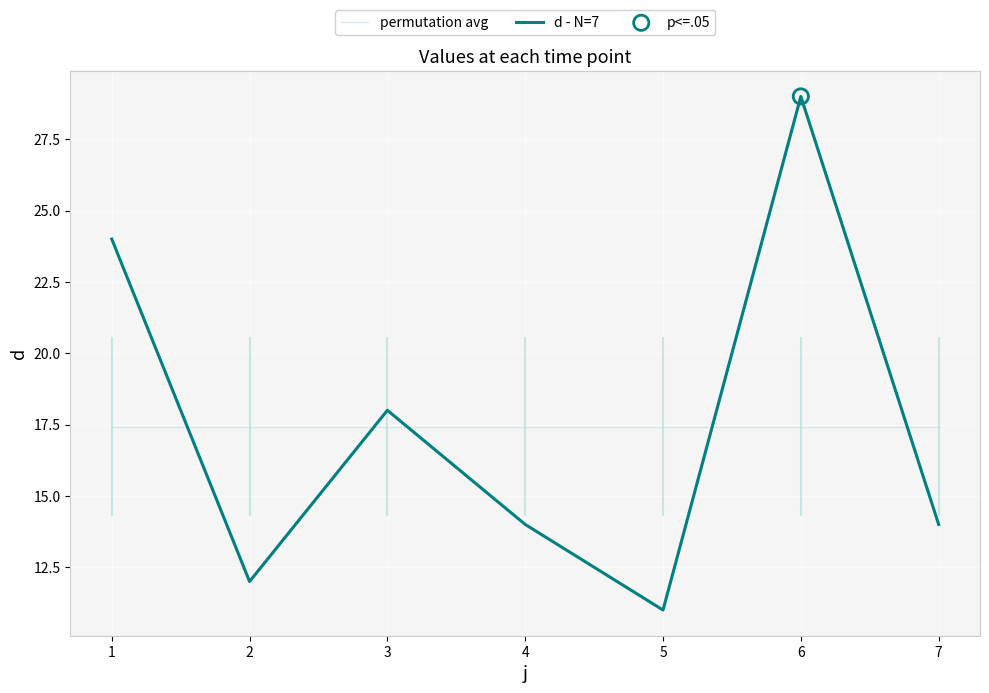

Is the value of d - N=7 at 6 greater than the value of permutation avg at 4?

Yes